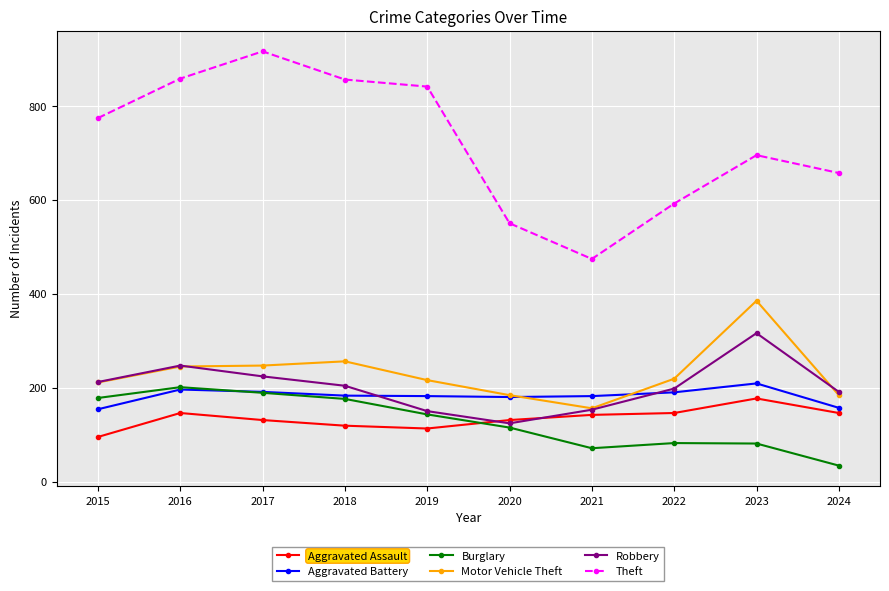

What is the total value across all series at 2020?

1284